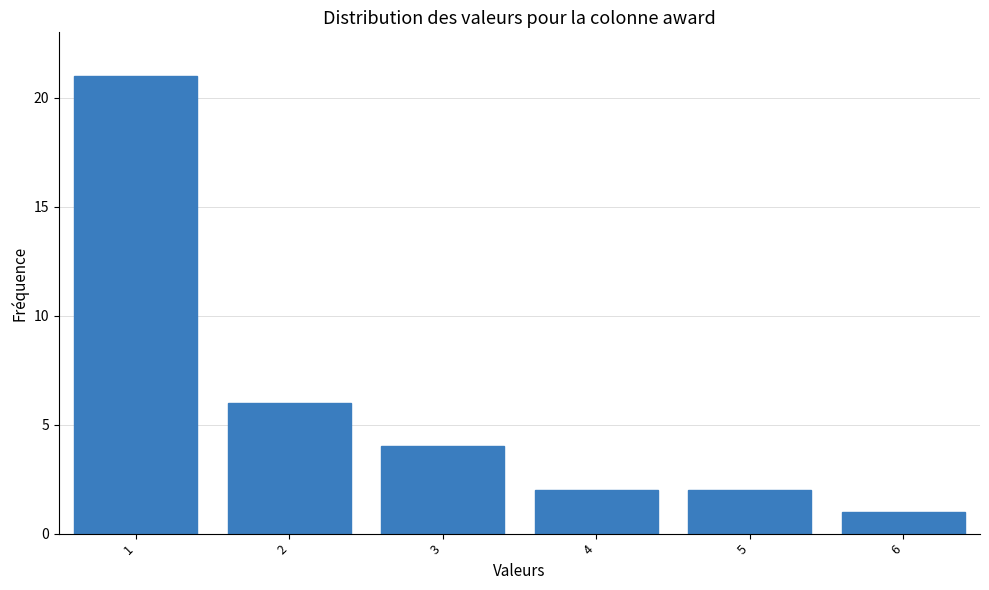

Reading left to right, list all the values displayed in this chart.

21	6	4	2	2	1